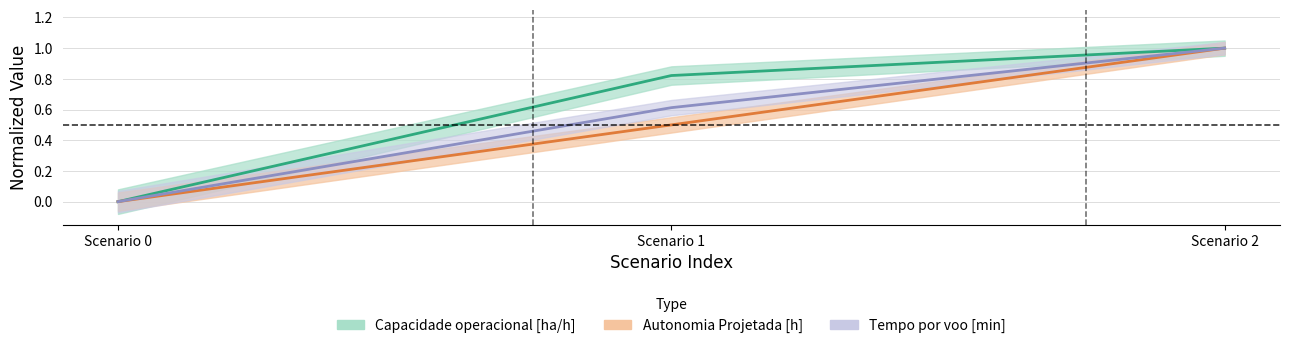

Rank the series by their average value, from highest to lowest.

Capacidade operacional [ha/h], Tempo por voo [min], Autonomia Projetada [h]